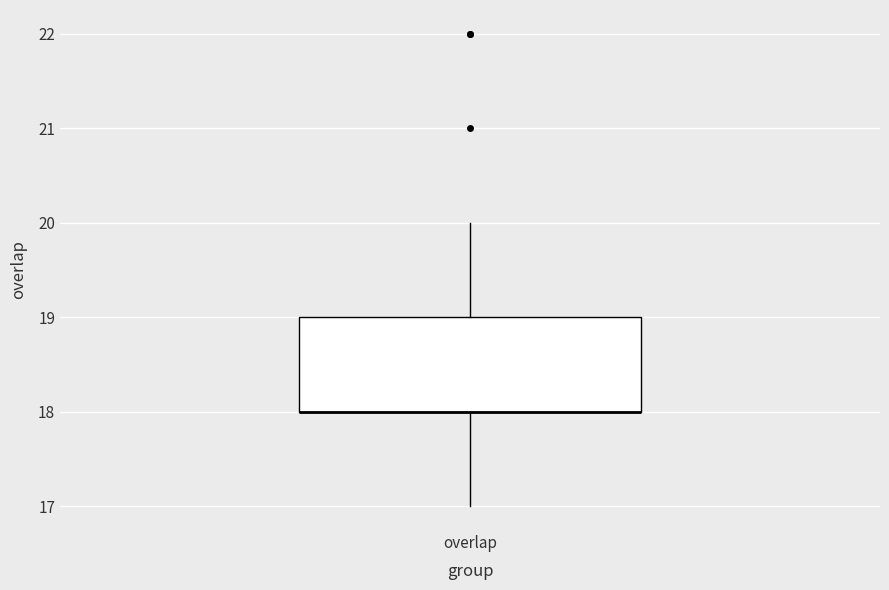

Read this box plot against the y-axis: the position of the median line, the range covered by the box, and the ends of both whiskers. The values are not printed on the chart, so give them approximately, as read against the axis.

median 18 (drawn on the box's lower edge), box 18 to 19, whiskers 17 to 20